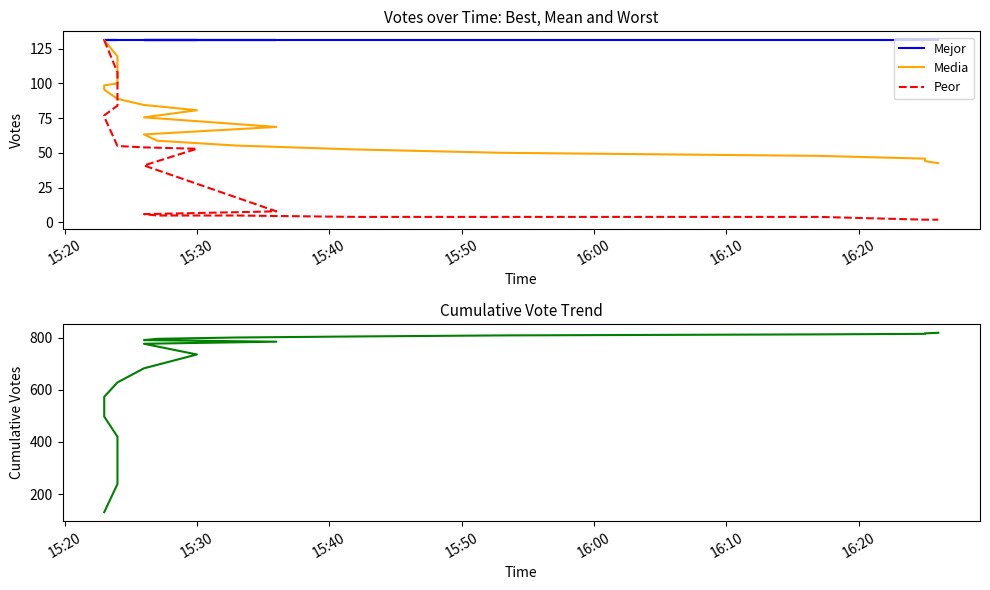

Rank the series at 15:40 from highest to lowest value.

Cumulative Votes, Mejor, Media, Peor